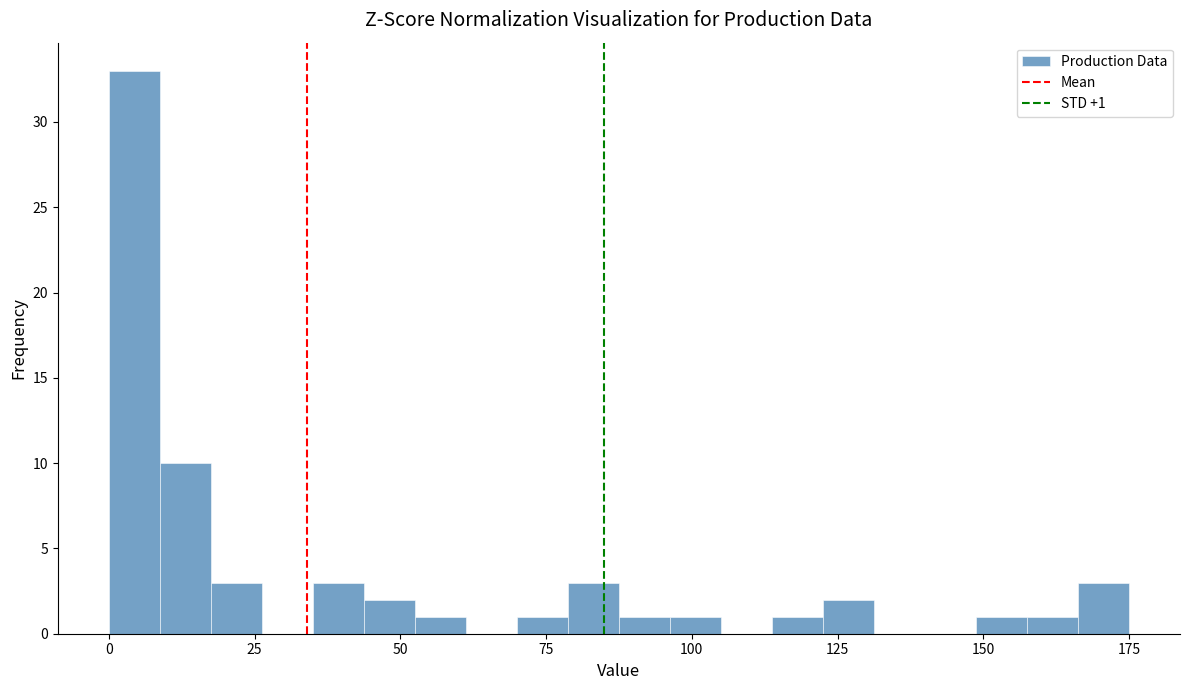

Read against the x-axis, roughly where is the centre of the tallest bar?

5